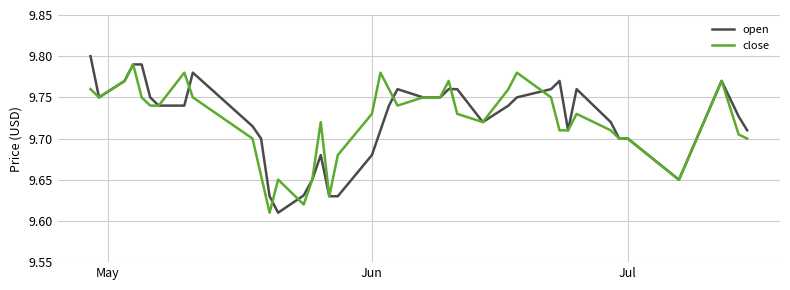

What are all the series names shown in the legend?

open, close